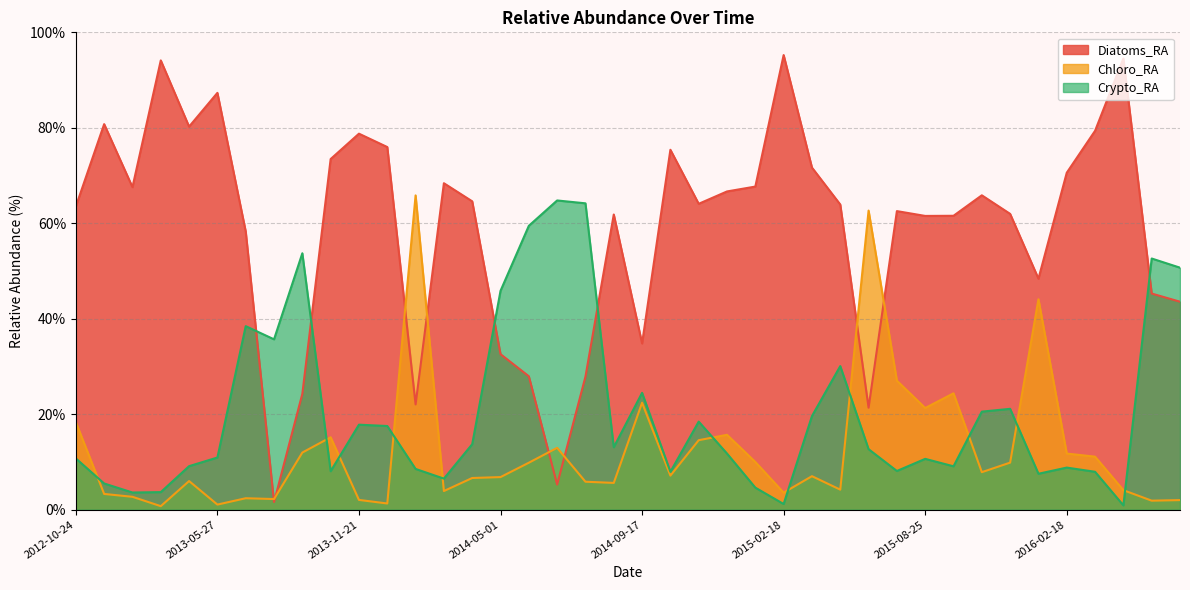

What is the maximum value shown in the chart?

95.2